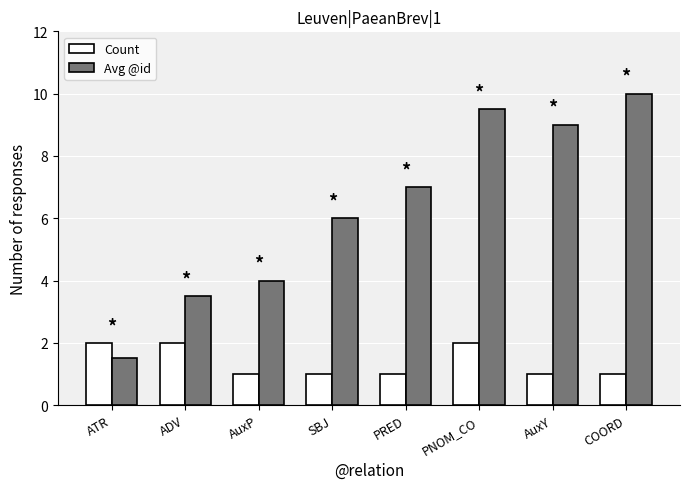

What value does the Count series have at PNOM_CO?

2.0